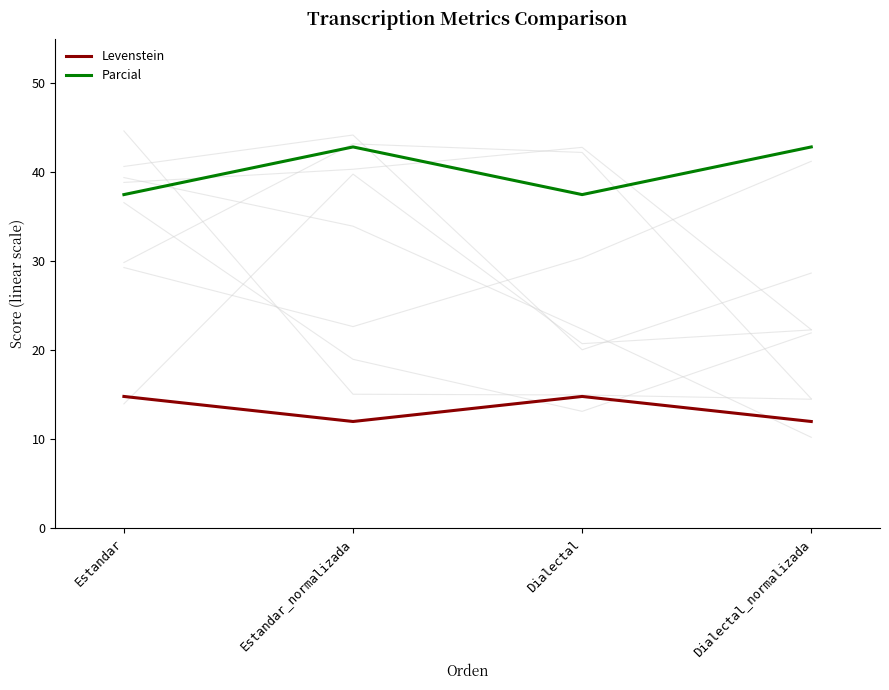

How many categories are shown in the chart?

4